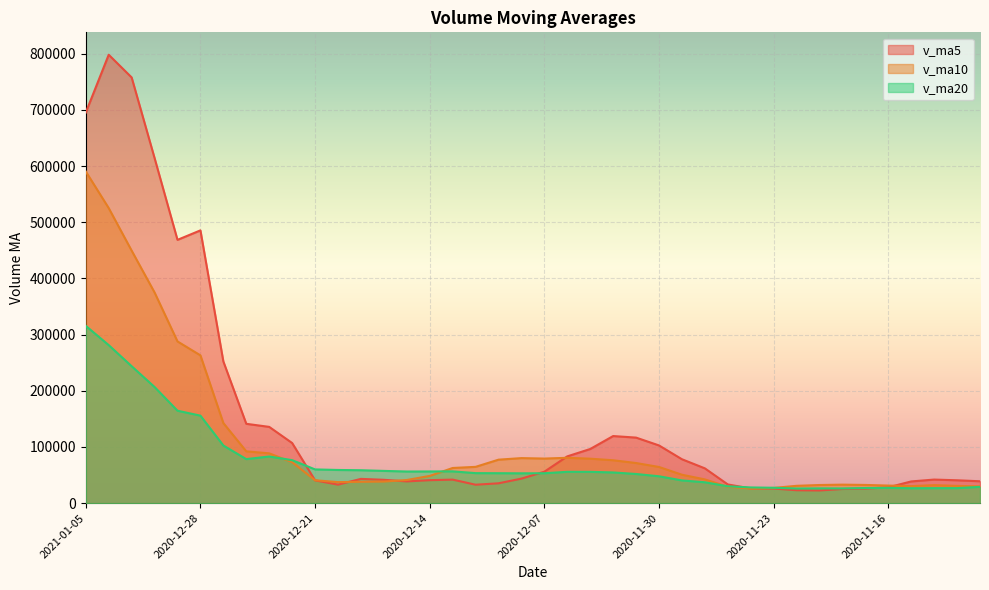

Between 2020-11-20 and 2020-11-19, which series saw the biggest shift?

v_ma10